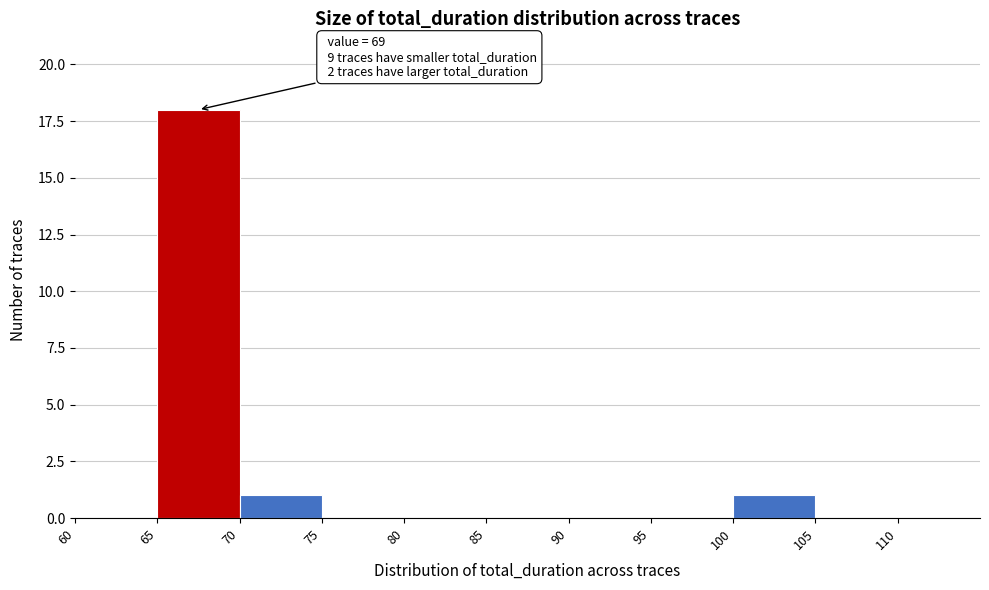

Which range on the x-axis has the tallest bar?

65 to 70